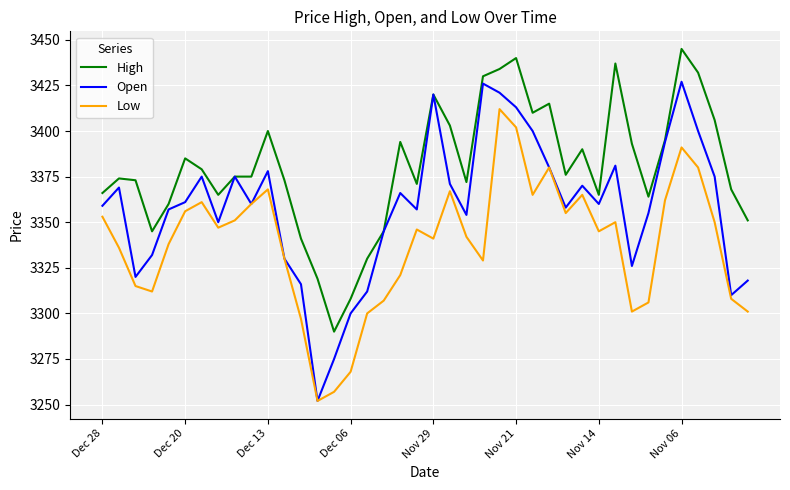

Which series has the largest total across all categories?

High